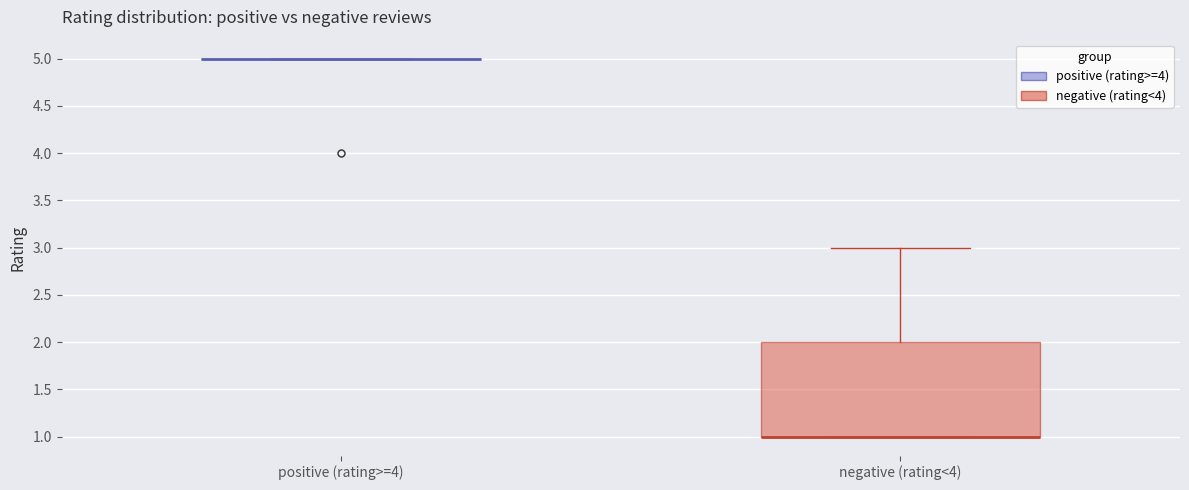

Where is the lower edge of the box for negative (rating<4) on the y-axis? The values are not printed on the chart, so give them approximately, as read against the axis.

1